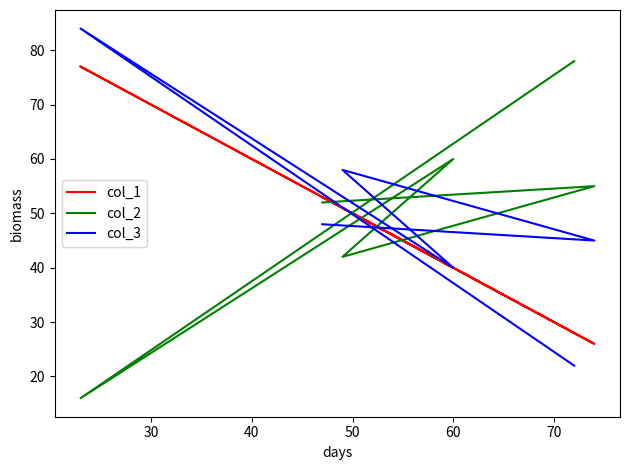

What is the sum of all col_2 values?

303